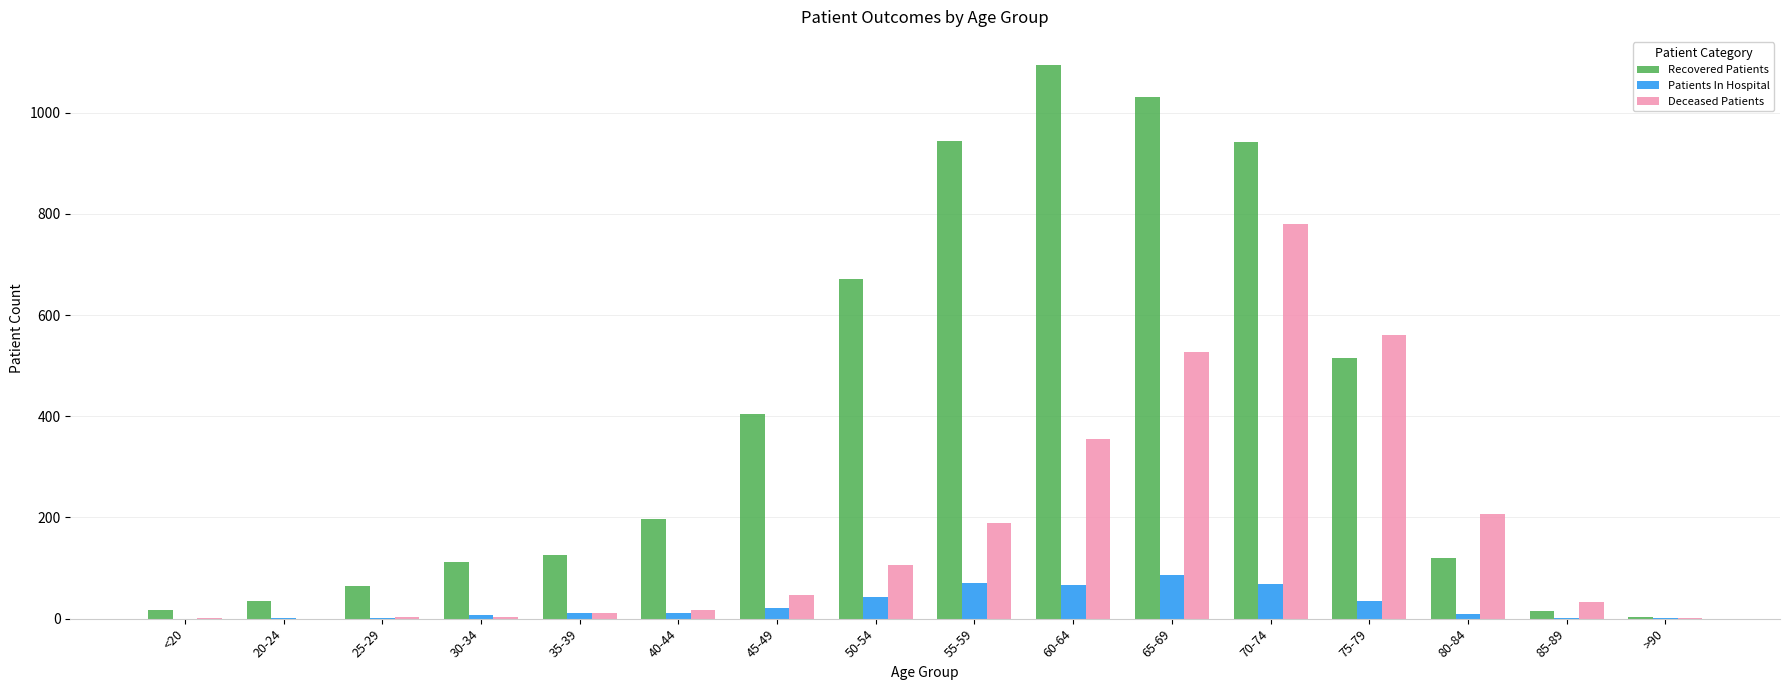

What is the sum of all Patients In Hospital values?

438